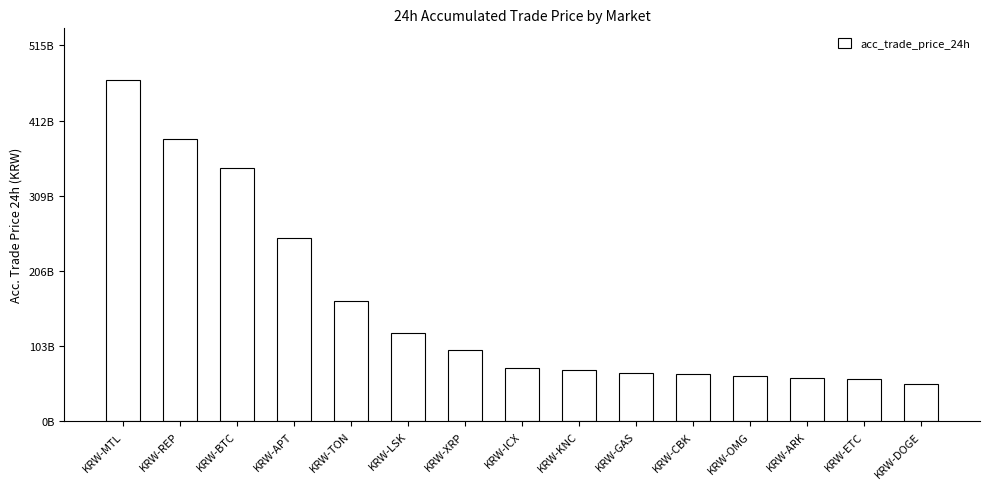

Rank the categories by value from lowest to highest.

KRW-DOGE, KRW-ETC, KRW-ARK, KRW-OMG, KRW-CBK, KRW-GAS, KRW-KNC, KRW-ICX, KRW-XRP, KRW-LSK, KRW-TON, KRW-APT, KRW-BTC, KRW-REP, KRW-MTL